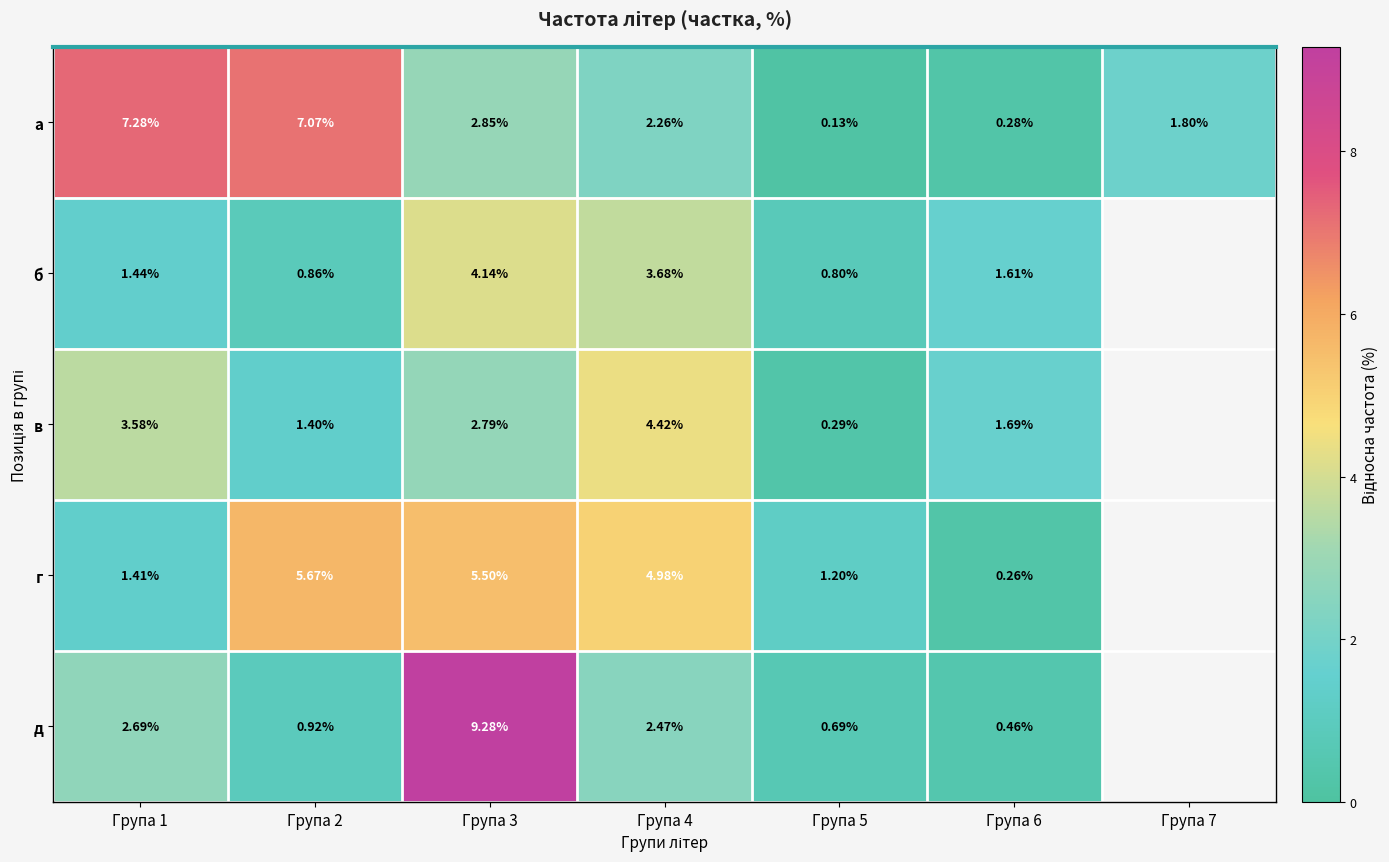

The value of б at Група 2 is 0.2. True or false?

False